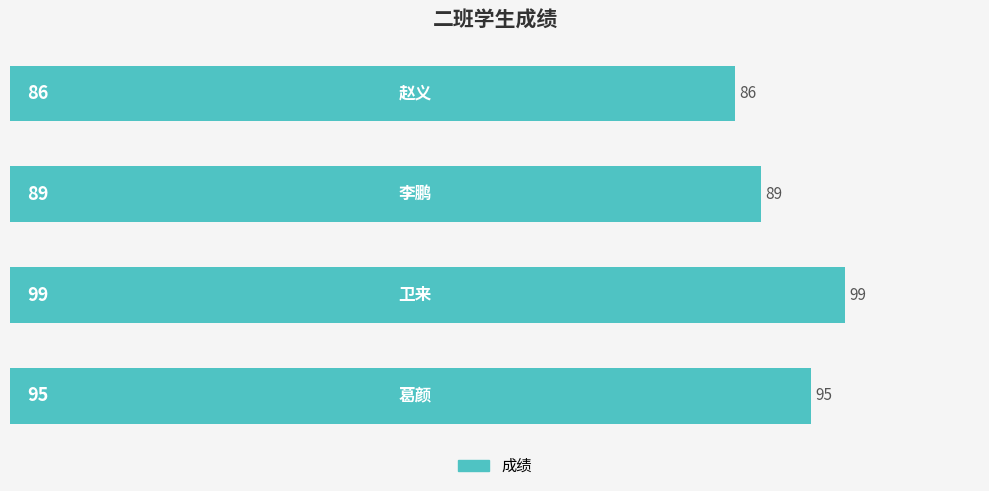

What is the average value?

92